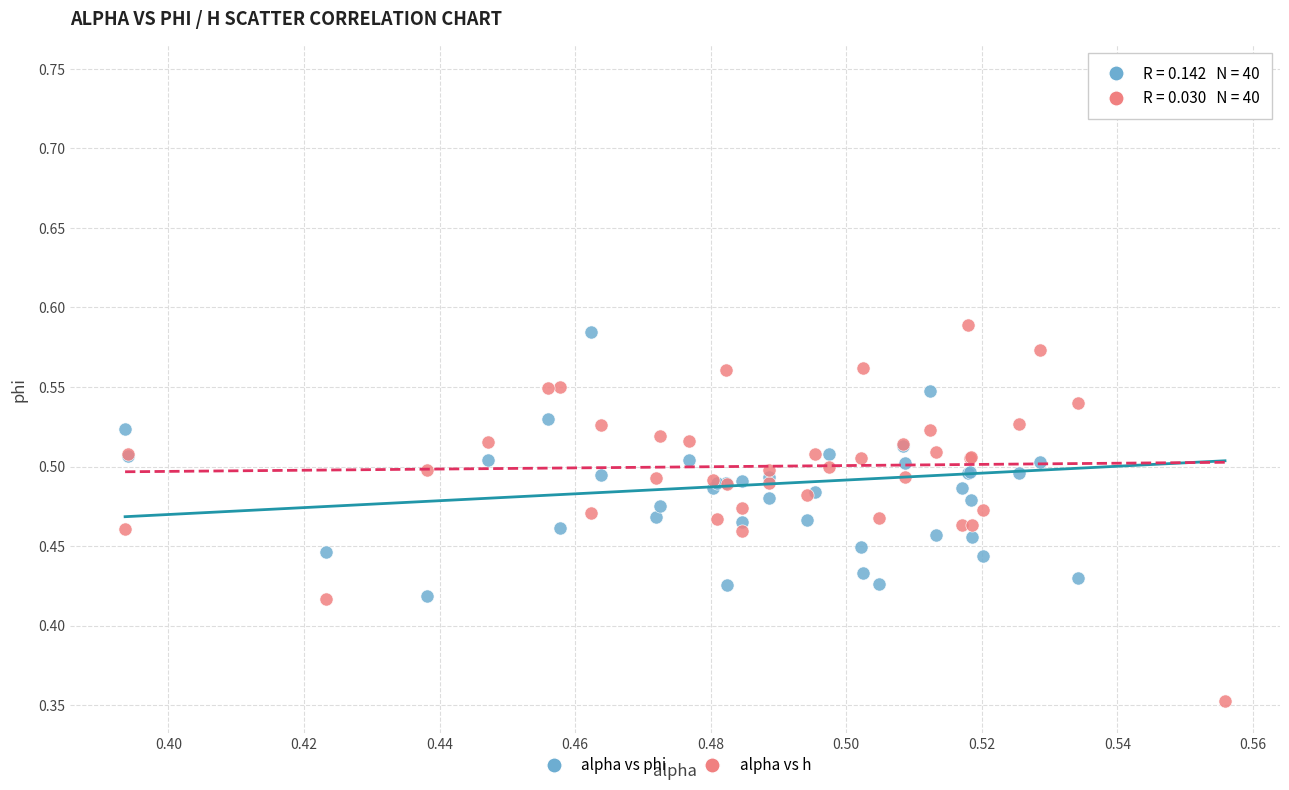

Which series has the largest Y range (max minus min)?

alpha vs phi